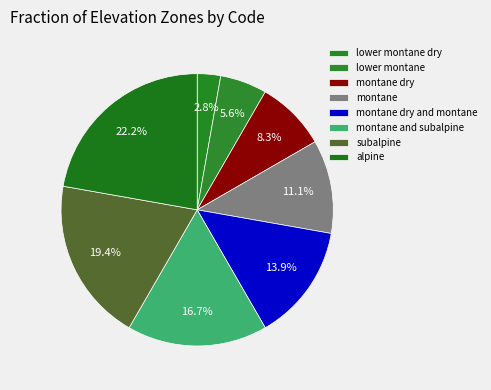

What percentage is the lower montane dry slice, to the nearest percent?

3%